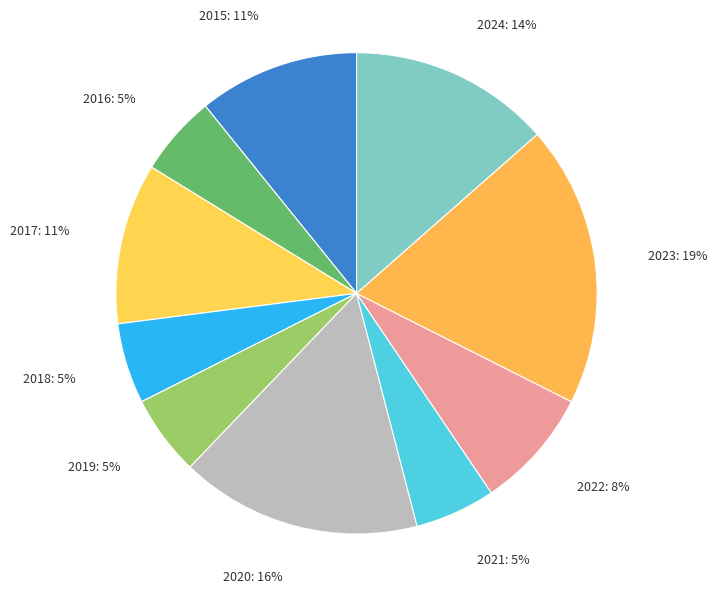

How many segments does this pie chart have?

10